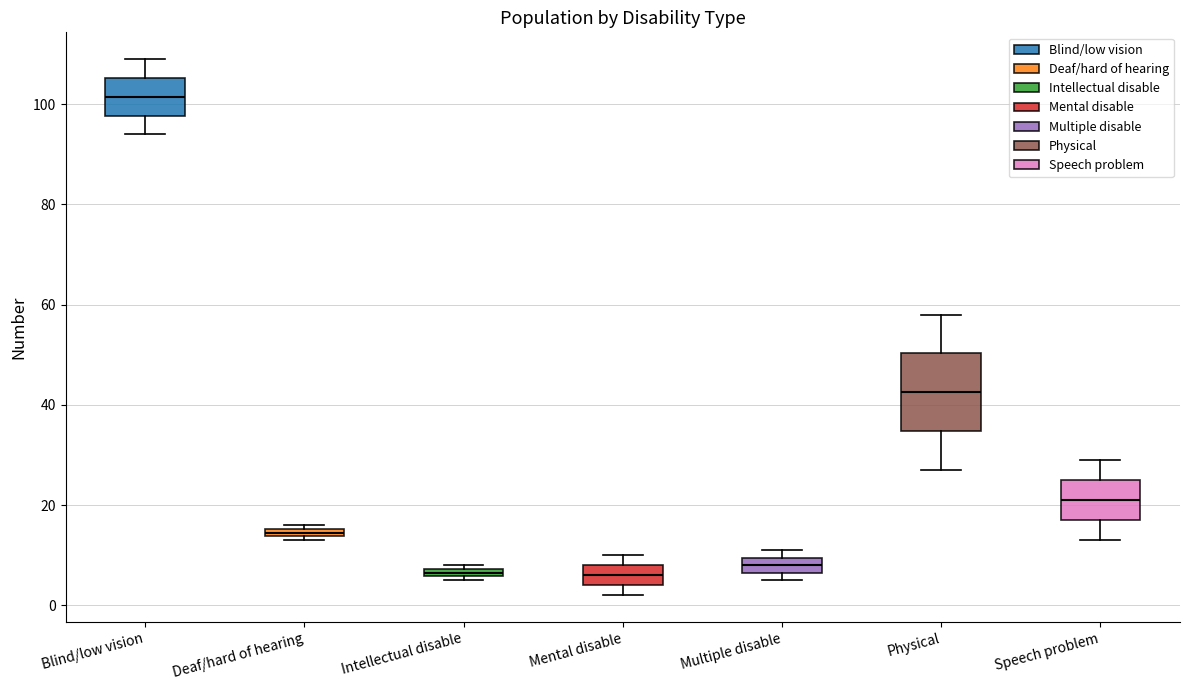

Where is the upper edge of the box for Deaf/hard of hearing on the y-axis? The values are not printed on the chart, so give them approximately, as read against the axis.

16